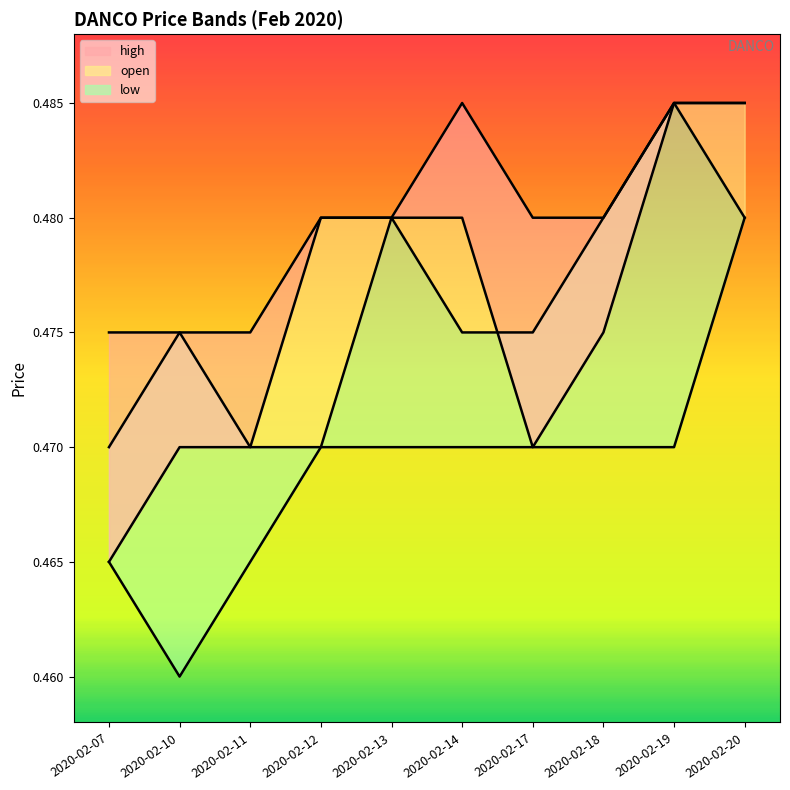

True or false: high_line and close_line cross at least once.

False